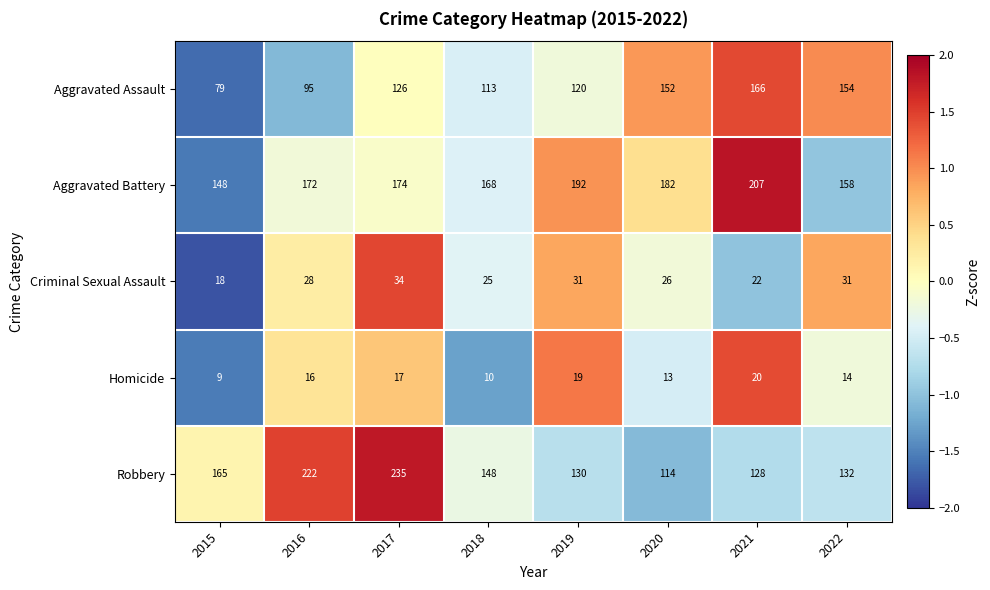

Count the number of data series in this chart.

5